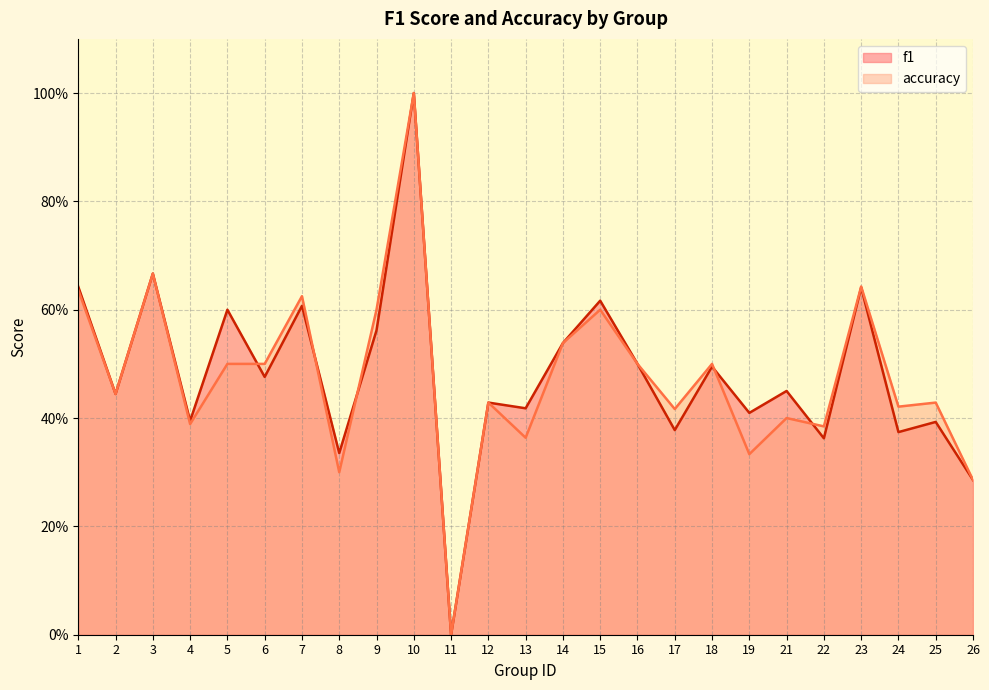

True or false: accuracy and f1 intersect in this chart.

True